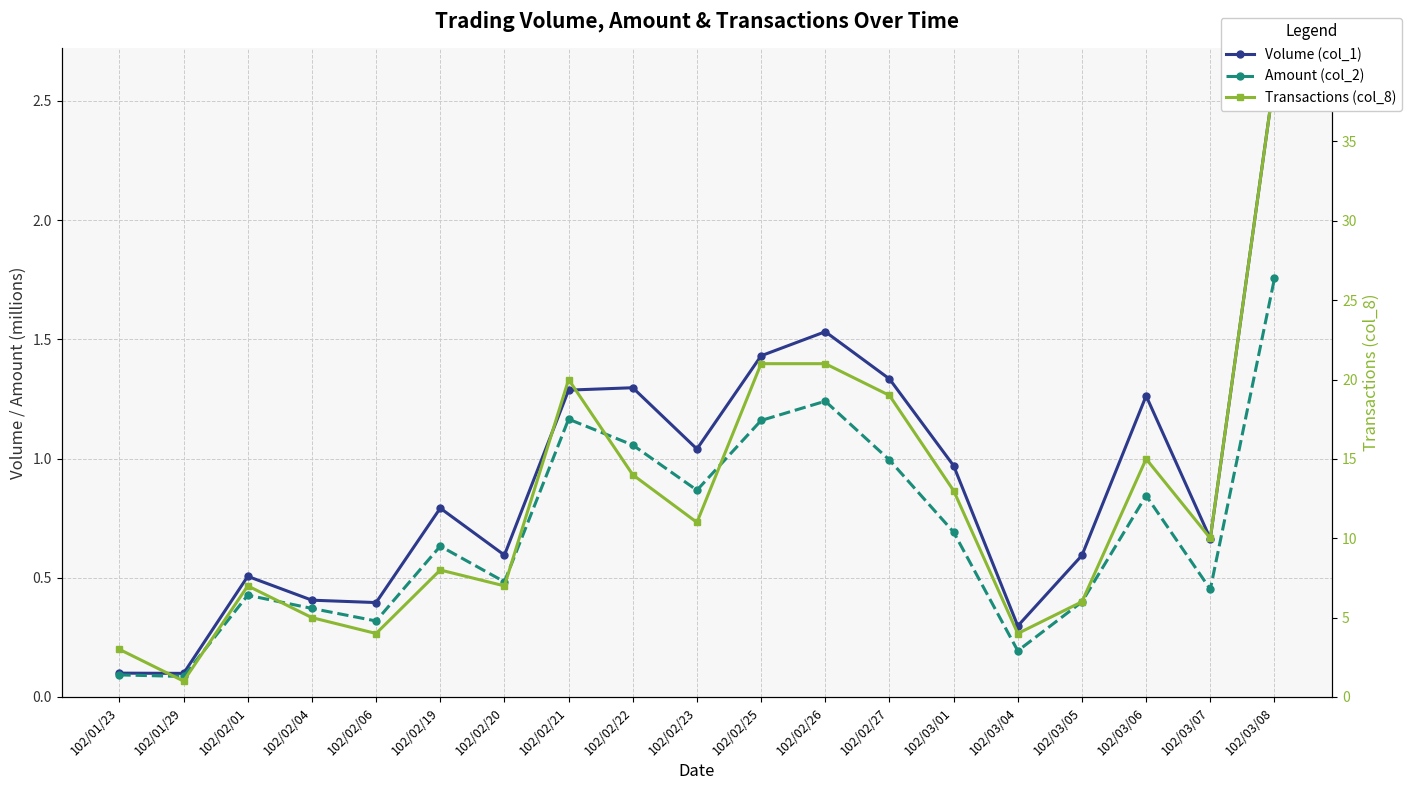

At which category is the sum across all series the highest?

102/03/08